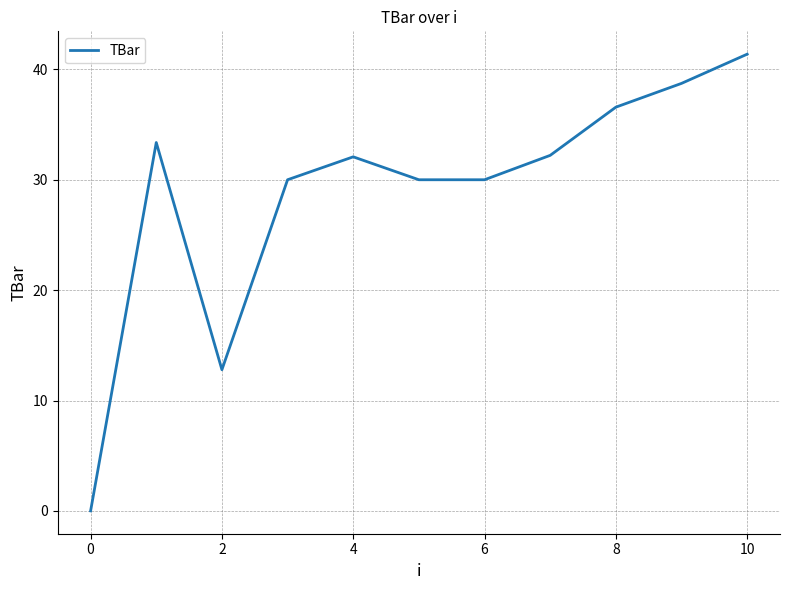

What is the difference between the maximum and minimum values?

41.4